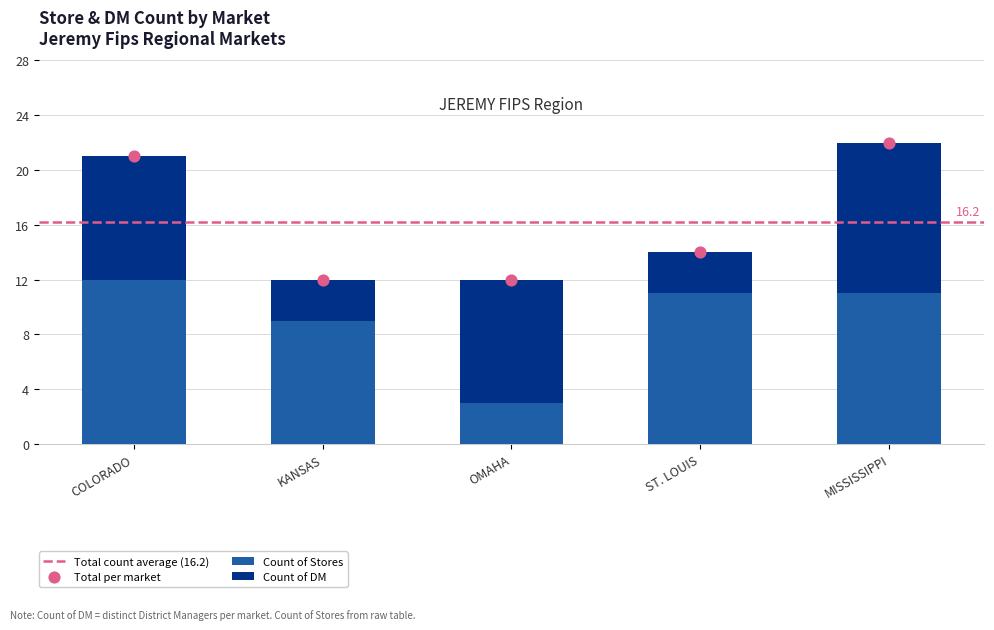

Which series reaches the minimum Y coordinate?

Count of DM